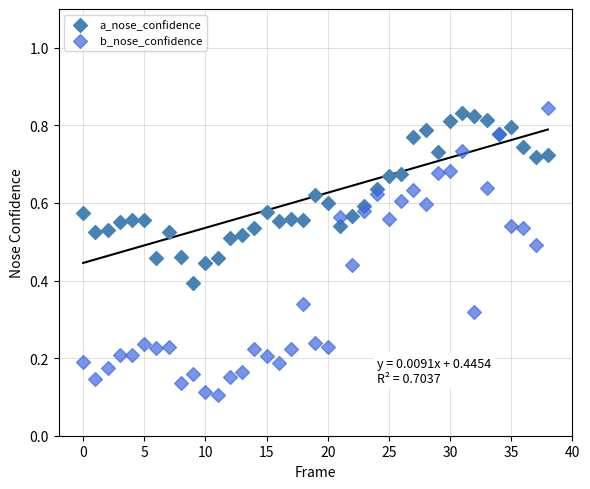

Which series contains the highest Y value?

b_nose_confidence